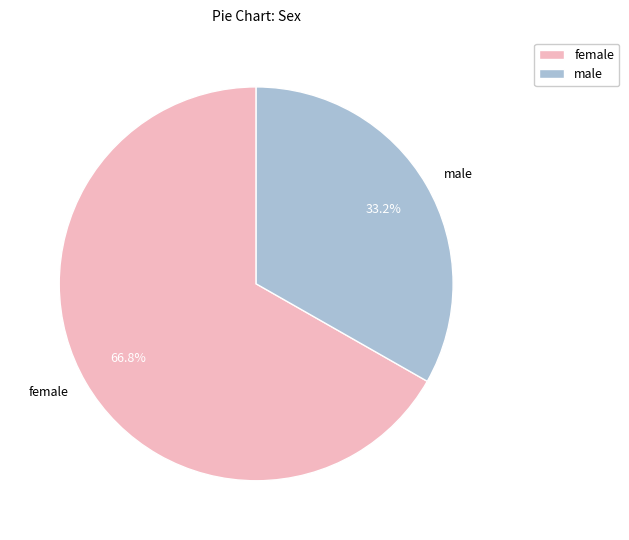

Is the sum of male and female greater than half?

Yes